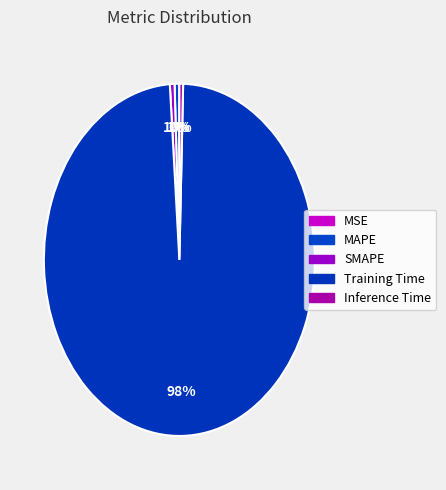

To the nearest percent, what portion does MAPE represent?

1%